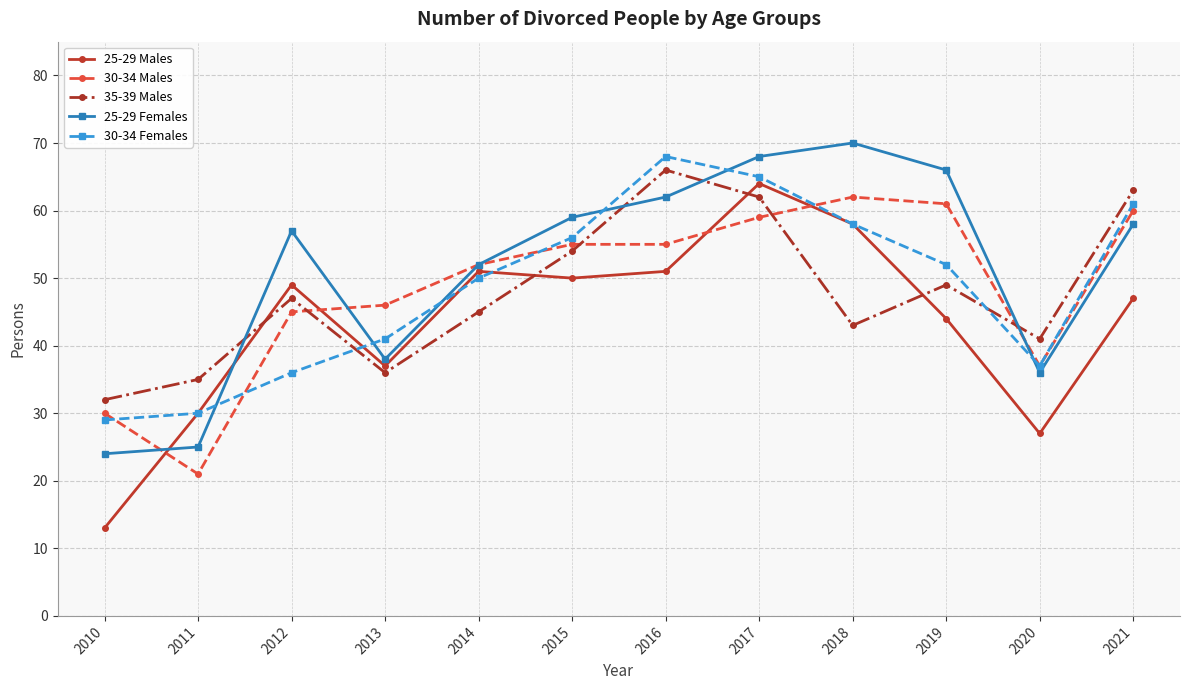

How many data points in 30-34 Males are less than 55?

6